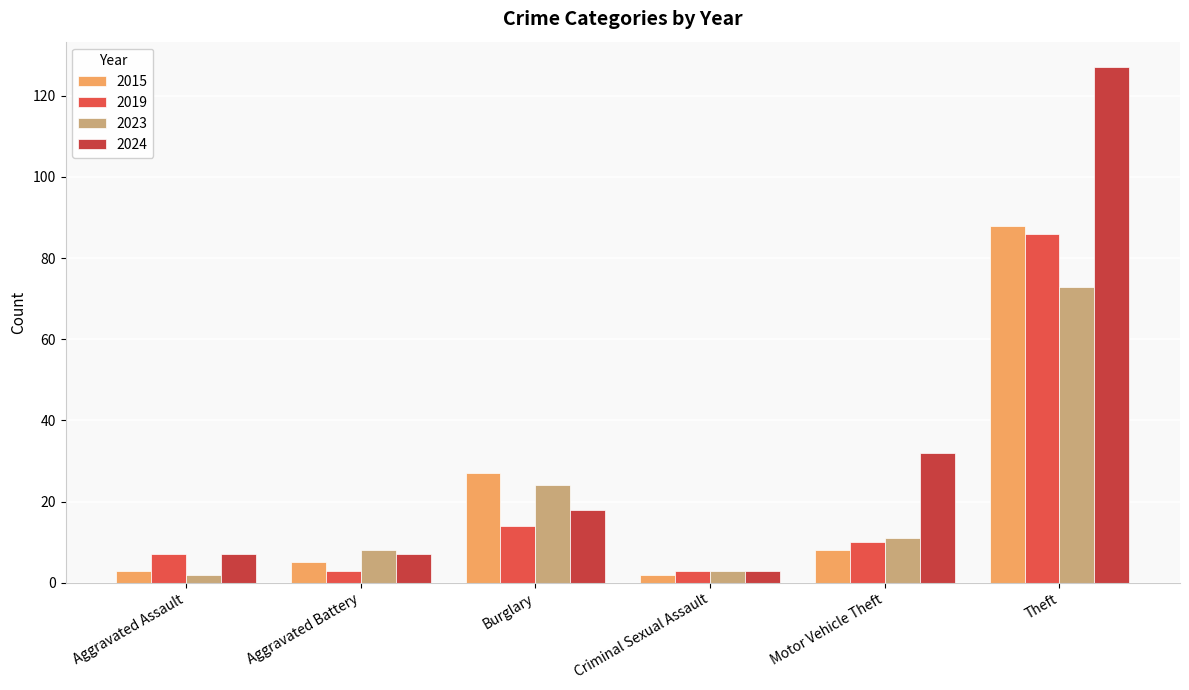

At which category does the chart reach its minimum across all series?

Criminal Sexual Assault